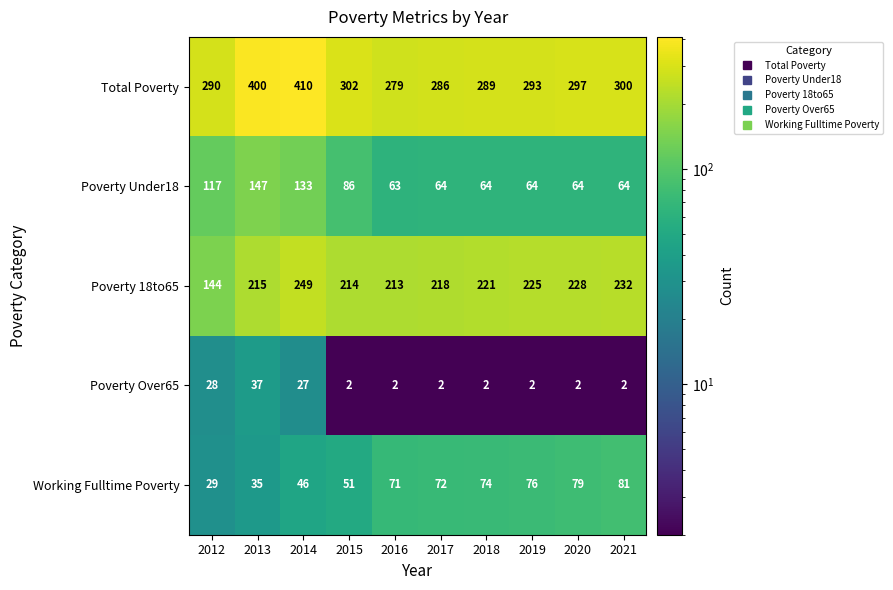

Is it true that Poverty Over65 equals 45 at 2014?

False